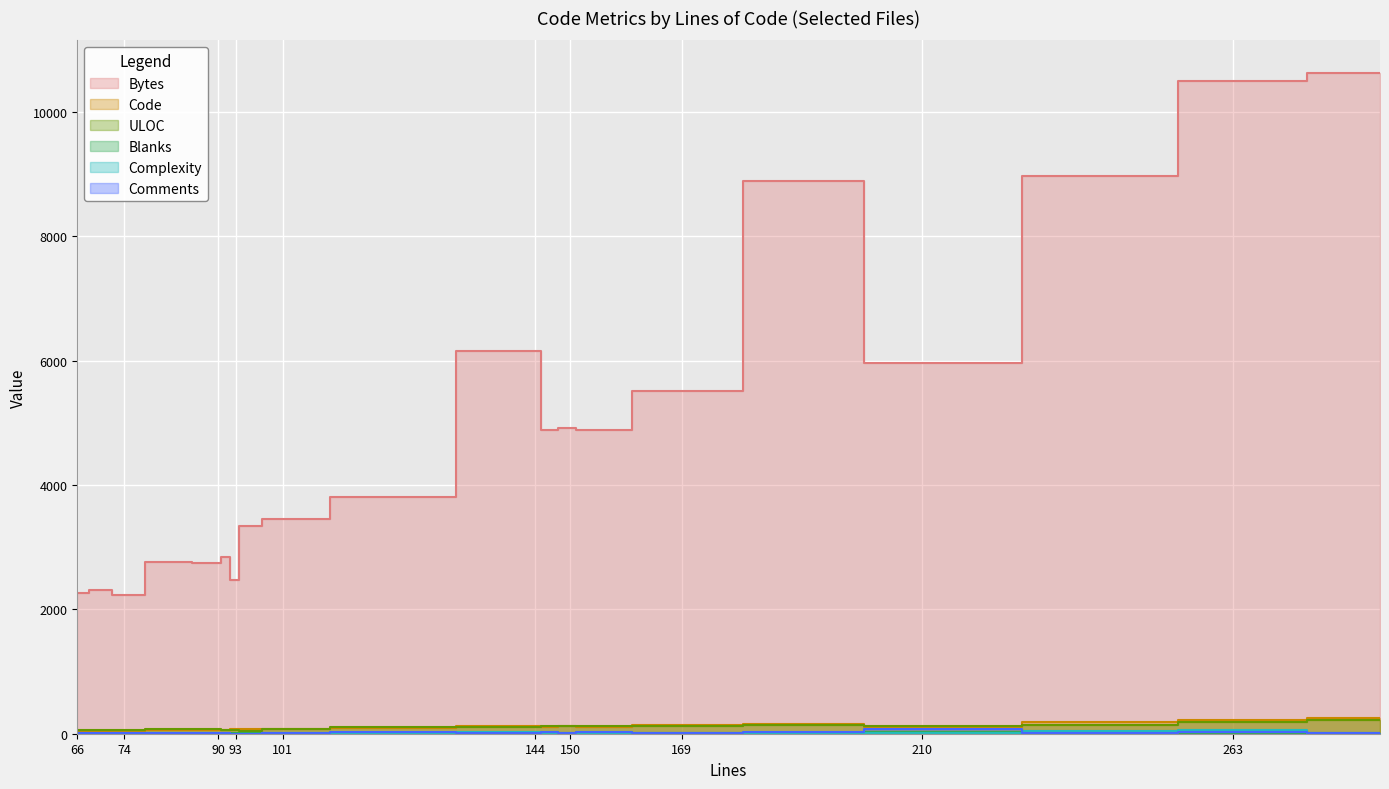

Which series has the largest total across all categories?

Bytes